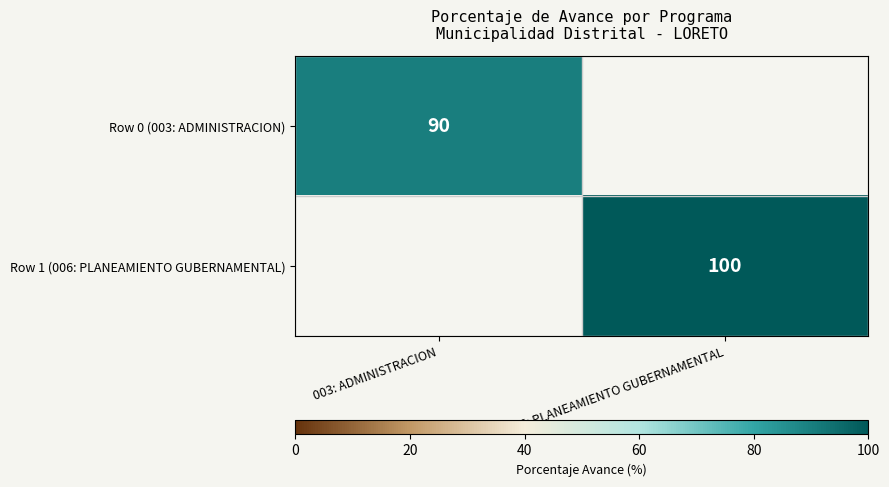

At how many categories does at least one series exceed 98?

1